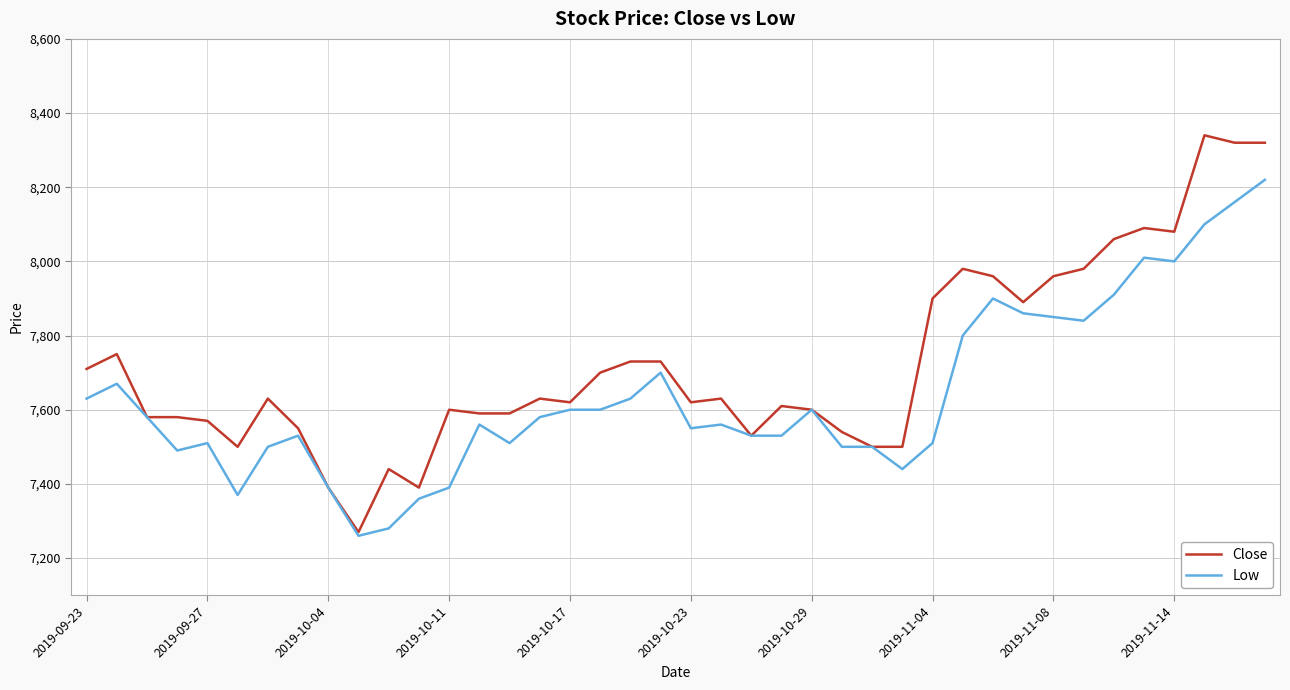

How many lines are shown in the chart?

2